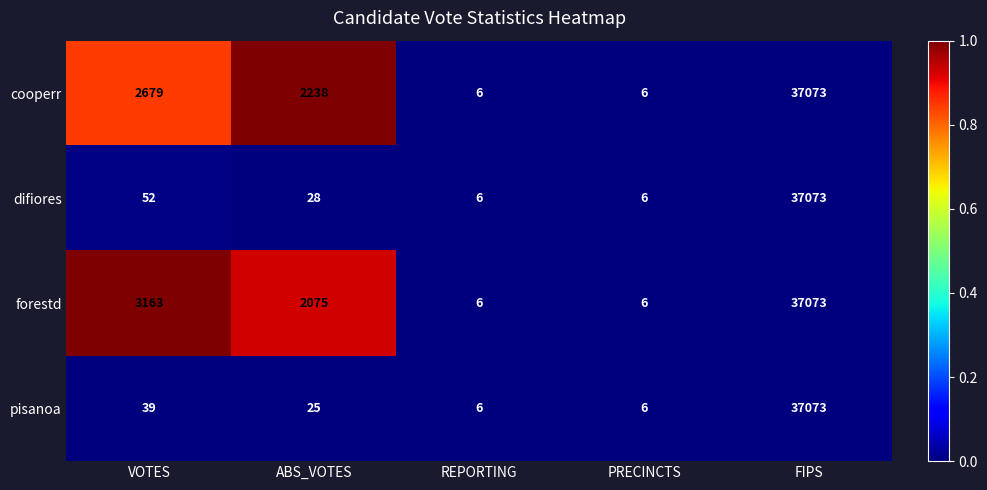

What is the total value across all series at PRECINCTS?

24